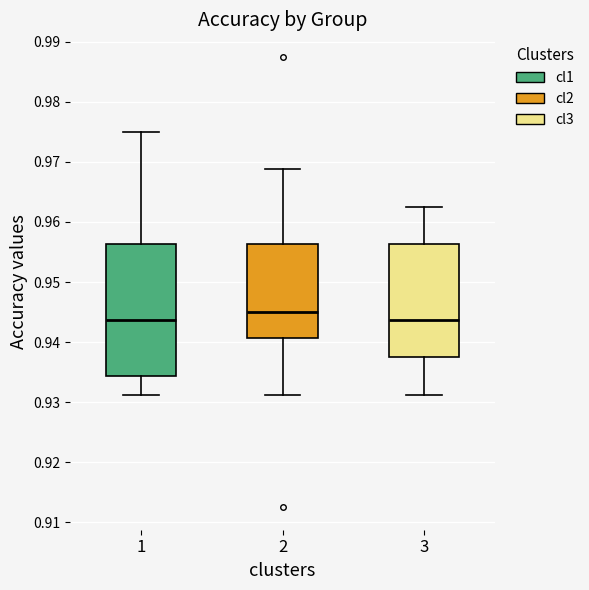

Where does the lower whisker of the box at x = 1 end on the y-axis? The values are not printed on the chart, so give them approximately, as read against the axis.

0.931